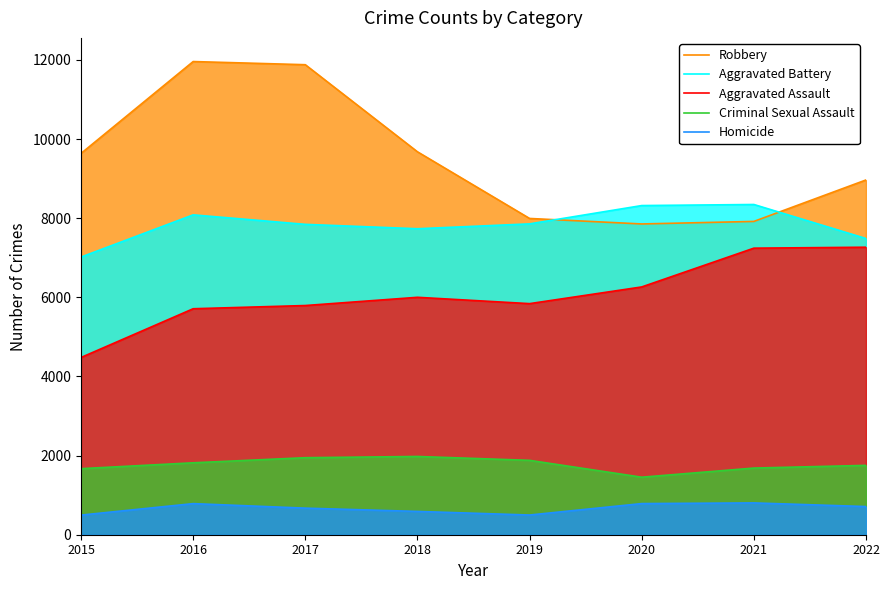

What is the value of the Aggravated Battery point at the 8th from the left?

7487